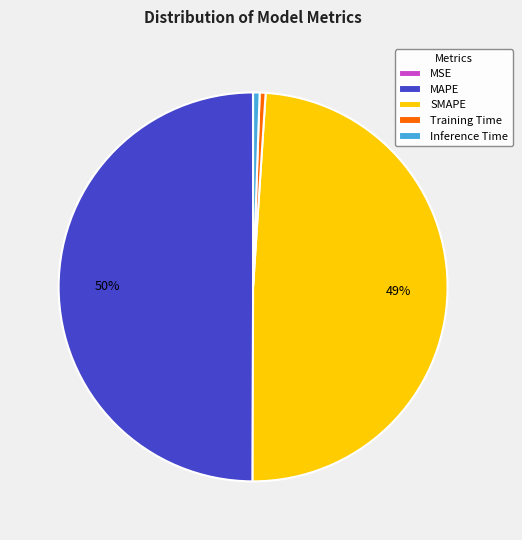

The SMAPE slice represents 41% of the pie. True or false?

False